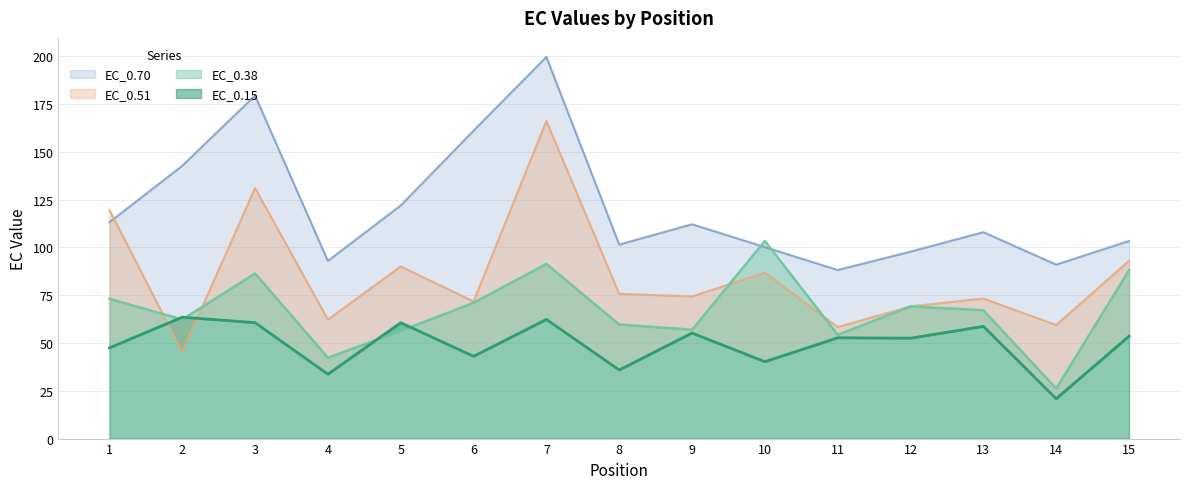

Where does the EC_0.51 series first go above 74?

1